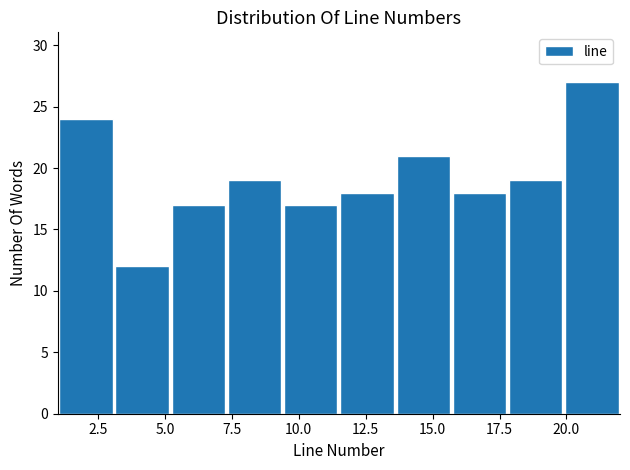

Reading left to right, transcribe this chart: for each bar, give the range it covers on the x-axis and its height. Neither the bar edges nor the heights are printed on the chart, so give them approximately, as read against the axes.

1.0 to 3.1: 24
3.1 to 5.2: 12
5.2 to 7.3: 17
7.3 to 9.4: 19
9.4 to 11.5: 17
11.5 to 13.6: 18
13.6 to 15.7: 21
15.7 to 17.8: 18
17.8 to 19.9: 19
19.9 to 22.0: 27